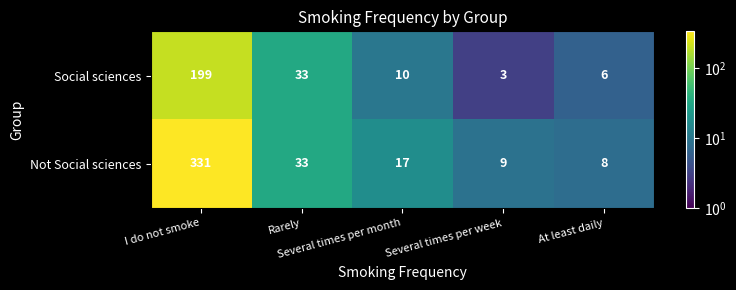

Which series has the largest total across all categories?

Not Social sciences